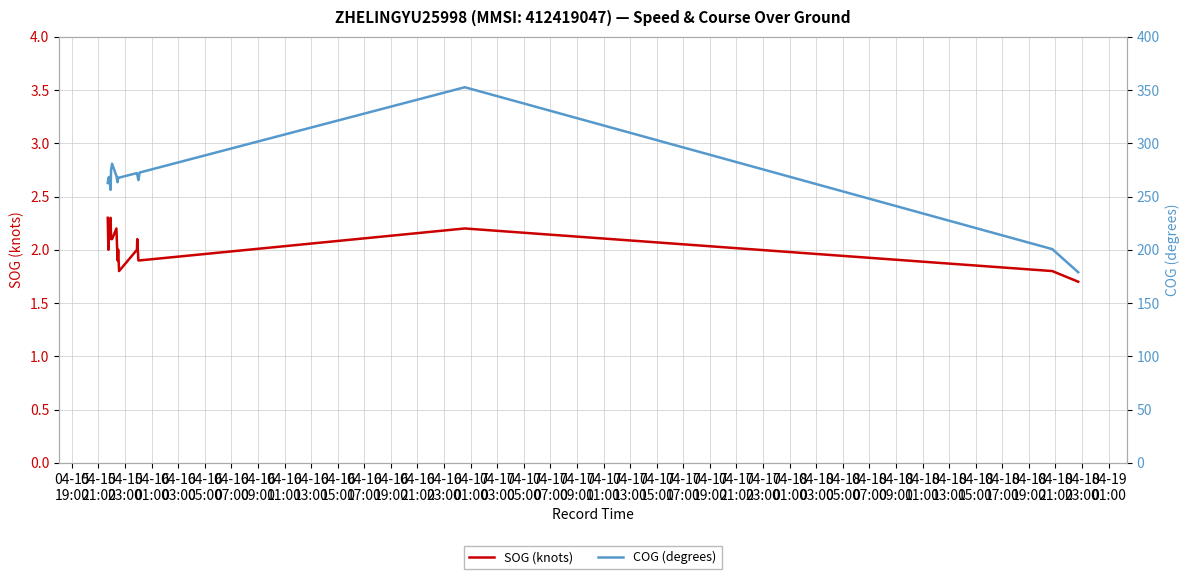

Which series has the largest total across all categories?

COG (degrees)